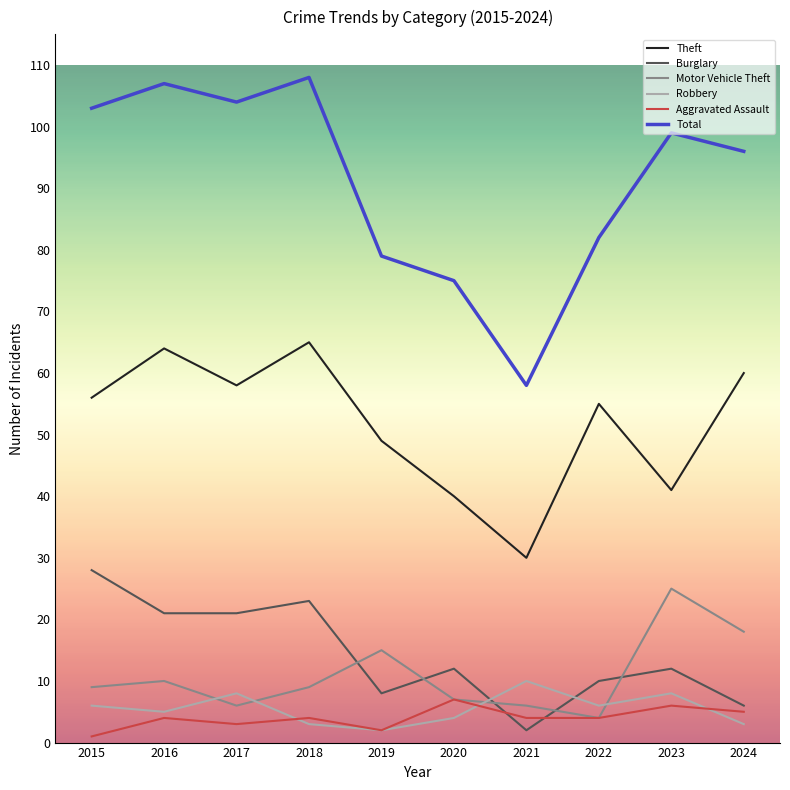

Reading right to left, list all the values displayed in this chart.

Theft: 60	41	55	30	40	49	65	58	64	56
Burglary: 6	12	10	2	12	8	23	21	21	28
Motor Vehicle Theft: 18	25	4	6	7	15	9	6	10	9
Robbery: 3	8	6	10	4	2	3	8	5	6
Aggravated Assault: 5	6	4	4	7	2	4	3	4	1
Total: 96	99	82	58	75	79	108	104	107	103